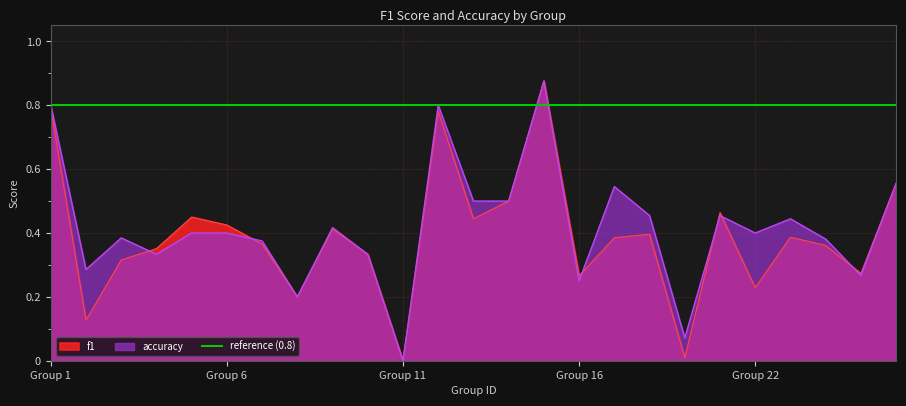

Where is the first local maximum for f1?

5